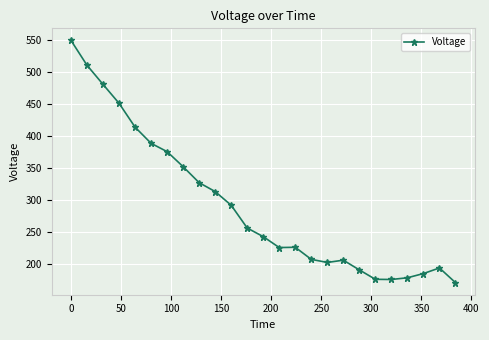

What is the difference between the maximum and minimum values?

378.8